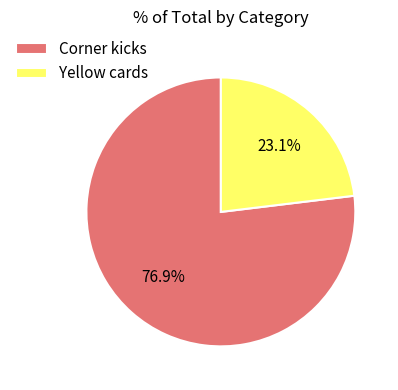

To the nearest percent, what portion does Corner kicks represent?

77%